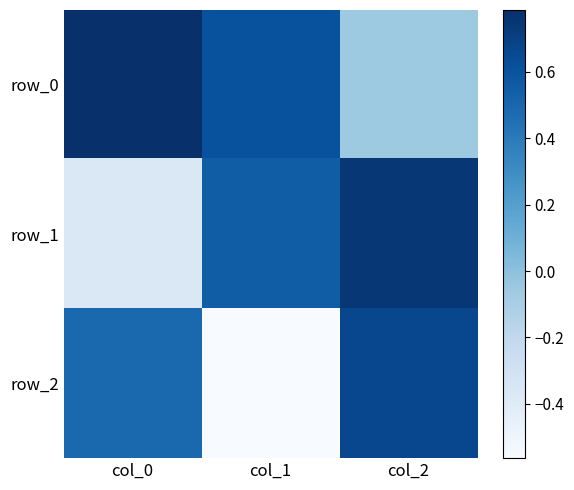

What value does the row_0 series have at col_2?

-0.1